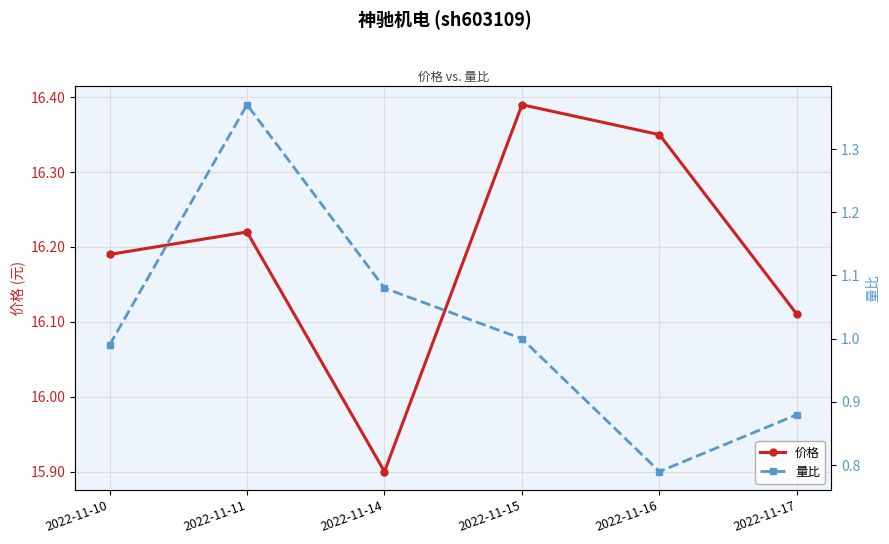

At how many categories does at least one series exceed 9?

6